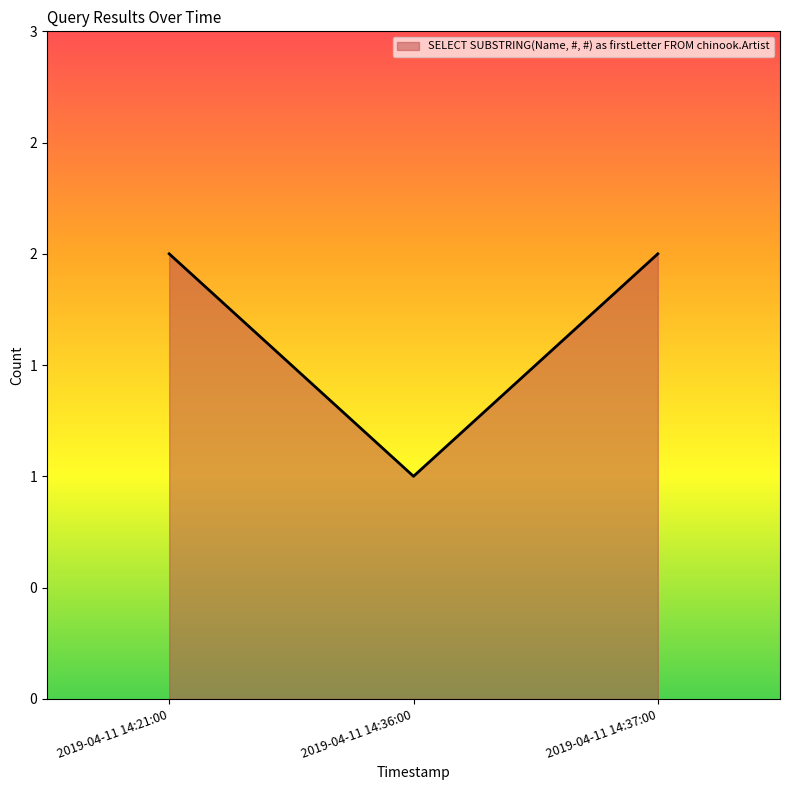

Does the chart display data point markers on the line(s)?

No